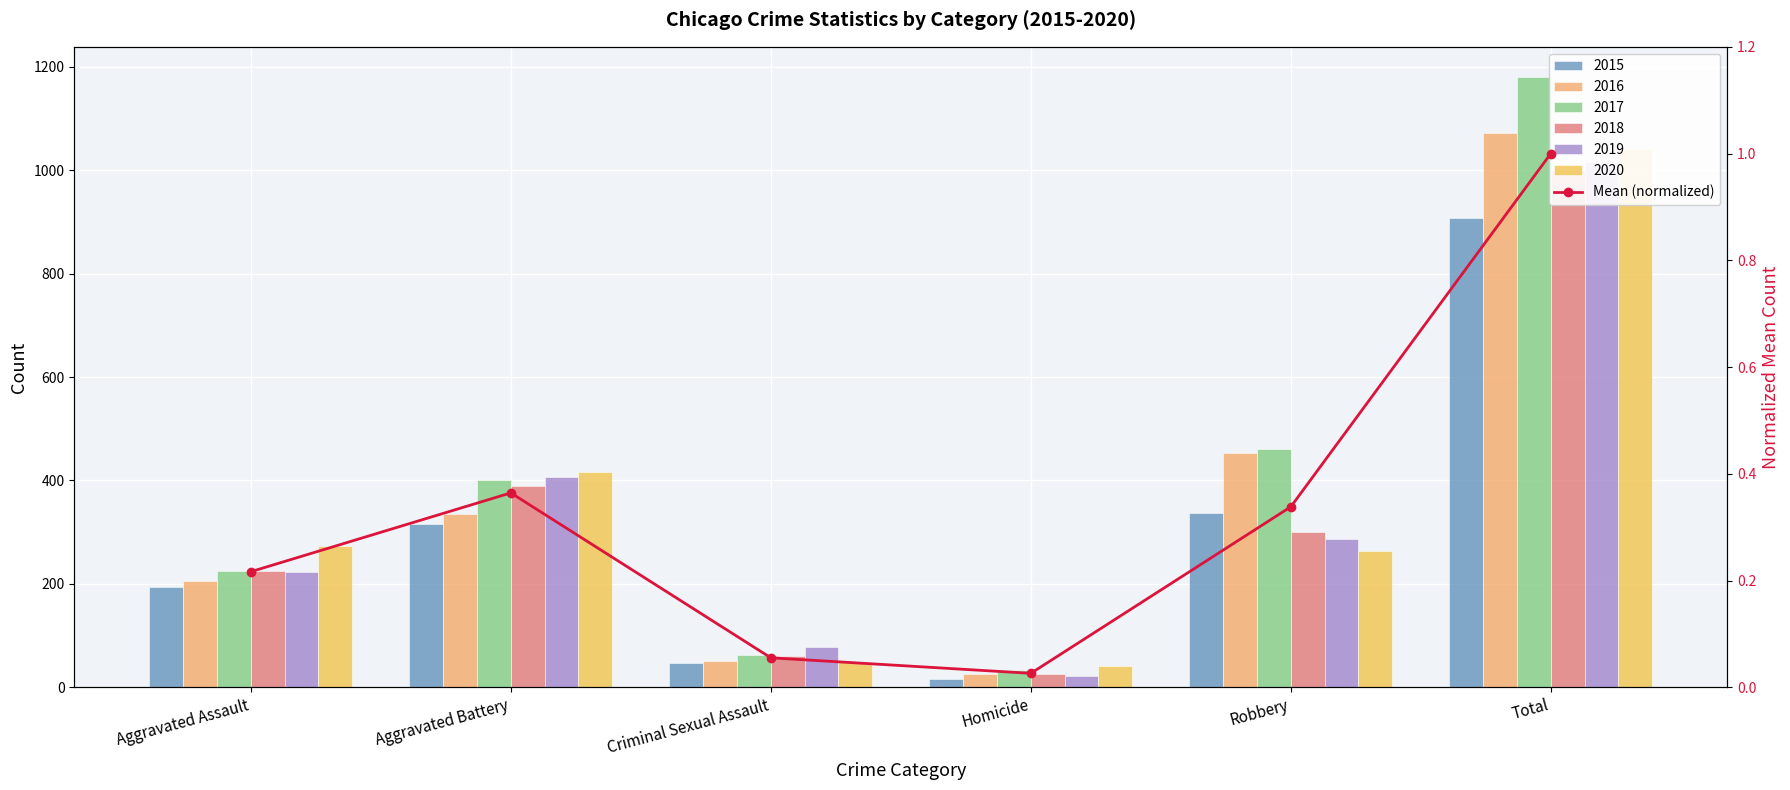

List the labels in order of value, largest first.

Total, Aggravated Battery, Robbery, Aggravated Assault, Criminal Sexual Assault, Homicide